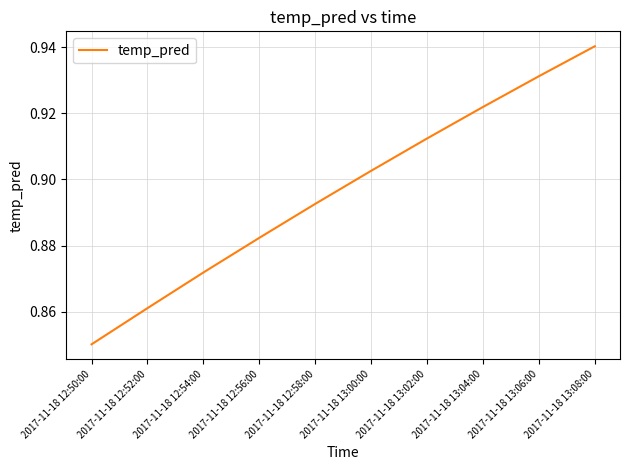

Which category has the highest value across all series?

2017-11-18 13:08:00